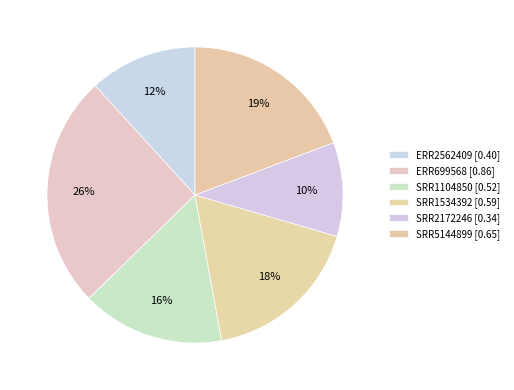

Count the number of slices in the pie.

6